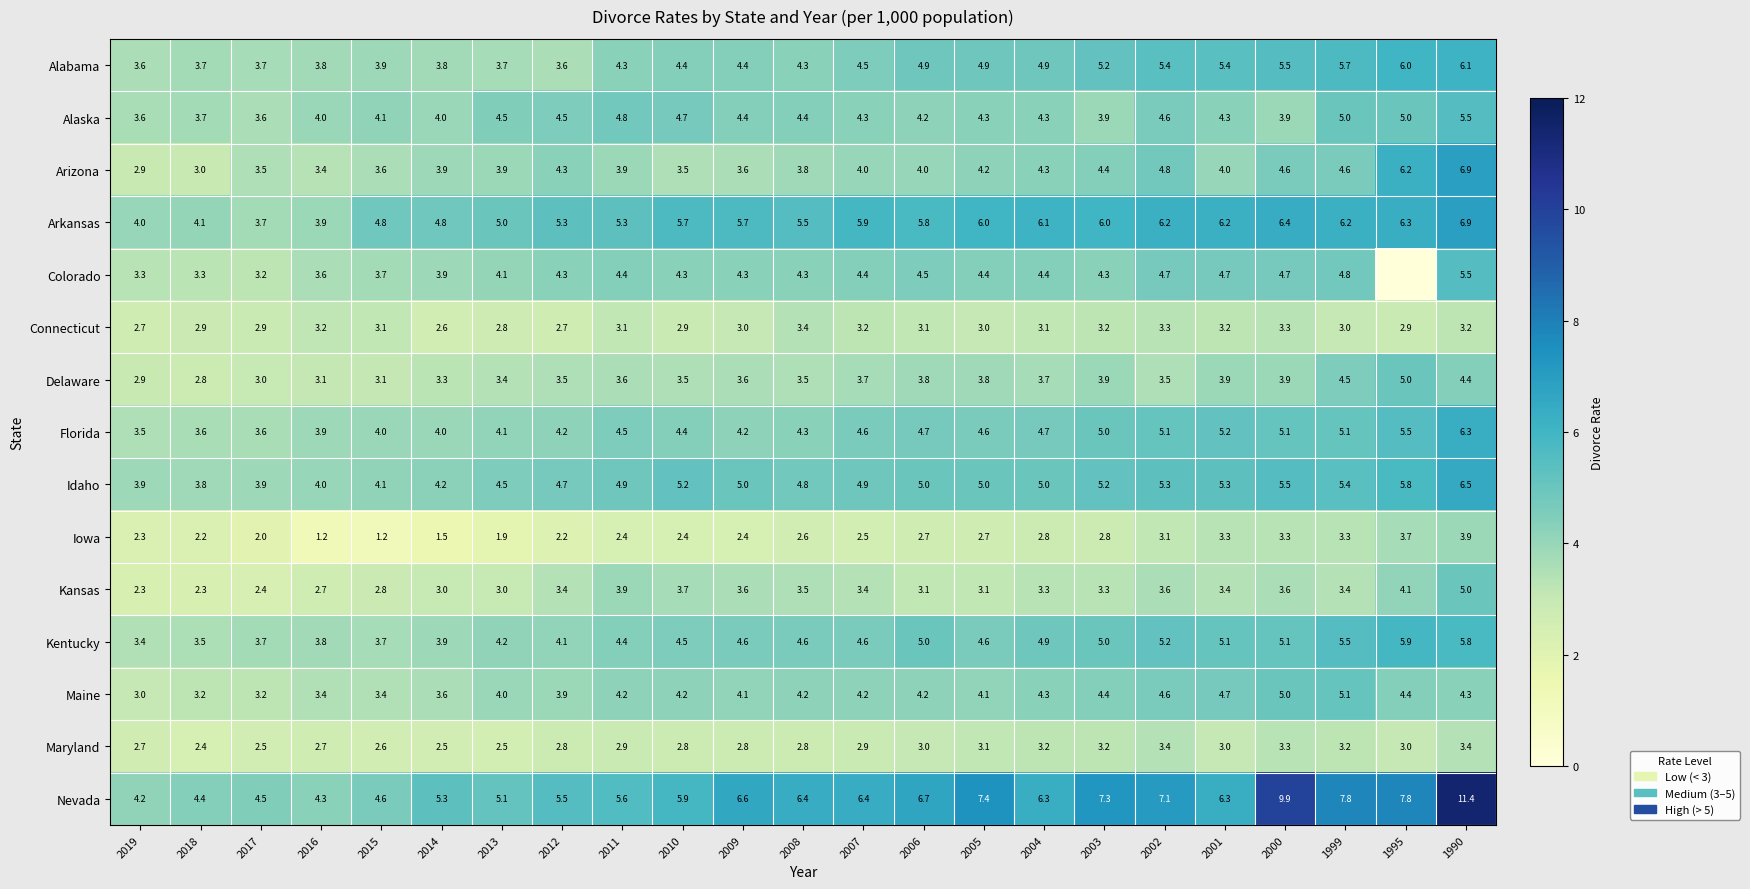

What is the total value across all series at 2007?

63.5